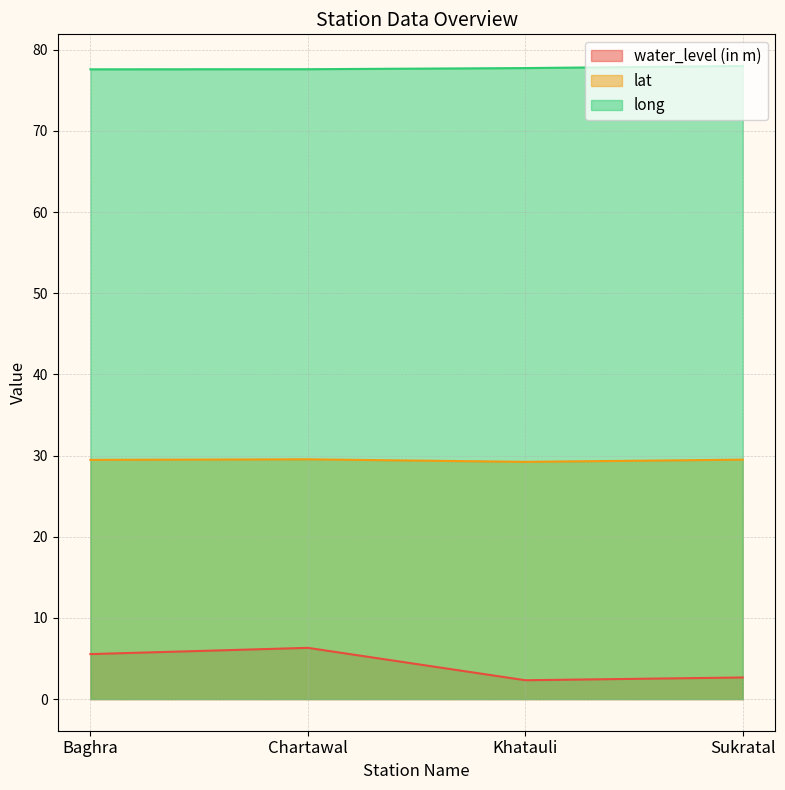

True or false: long and lat cross at least once.

False